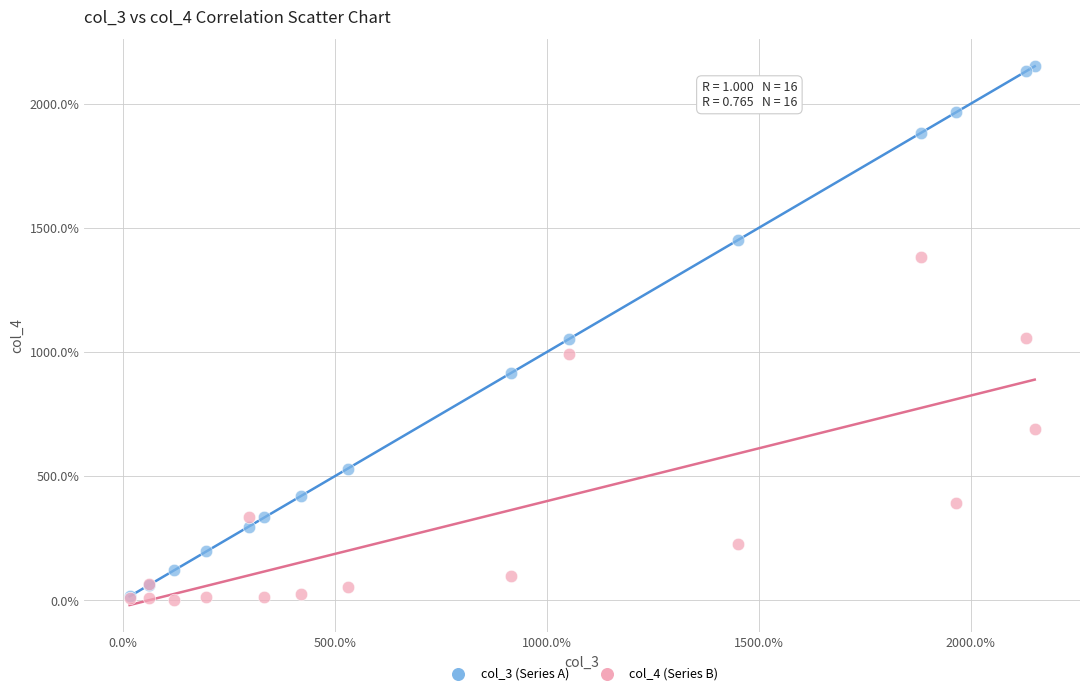

Which series has the largest Y range (max minus min)?

col_3 (Series A)